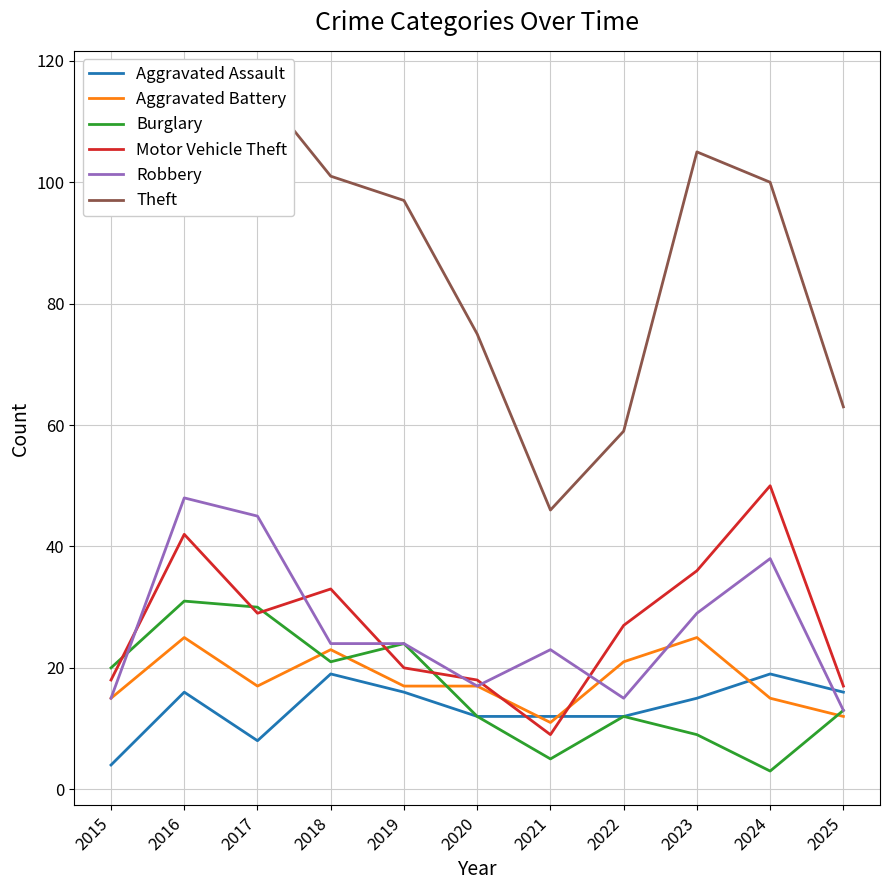

What are all the series names shown in the legend?

Aggravated Assault, Aggravated Battery, Burglary, Motor Vehicle Theft, Robbery, Theft